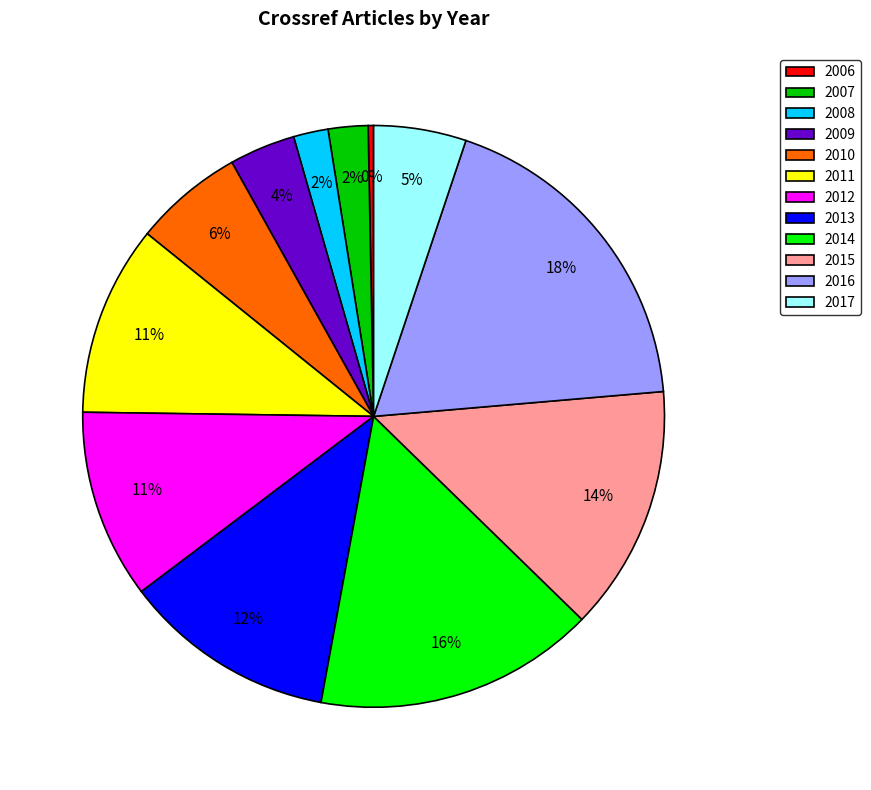

What is the smallest slice in the pie chart?

2006